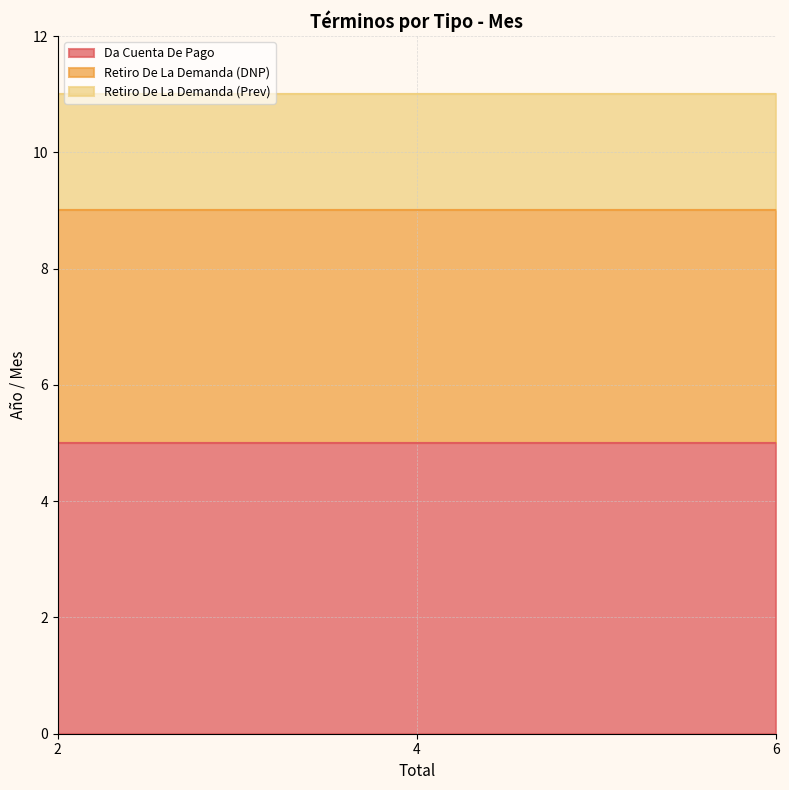

At how many categories does at least one series exceed 2?

3